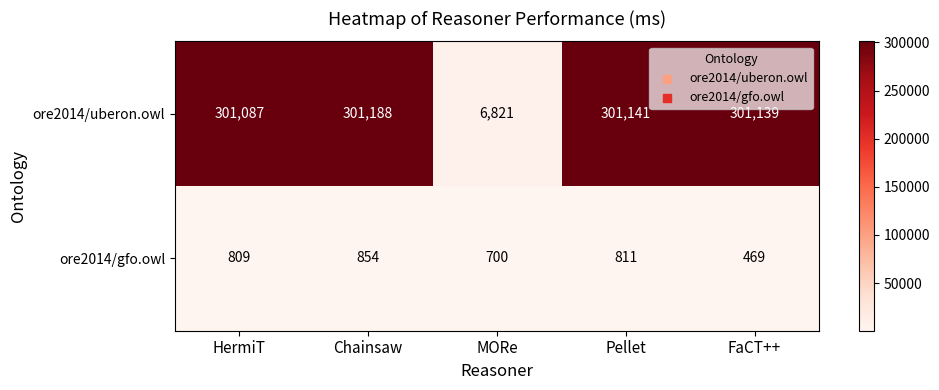

At which category does the chart reach its peak across all series?

Chainsaw